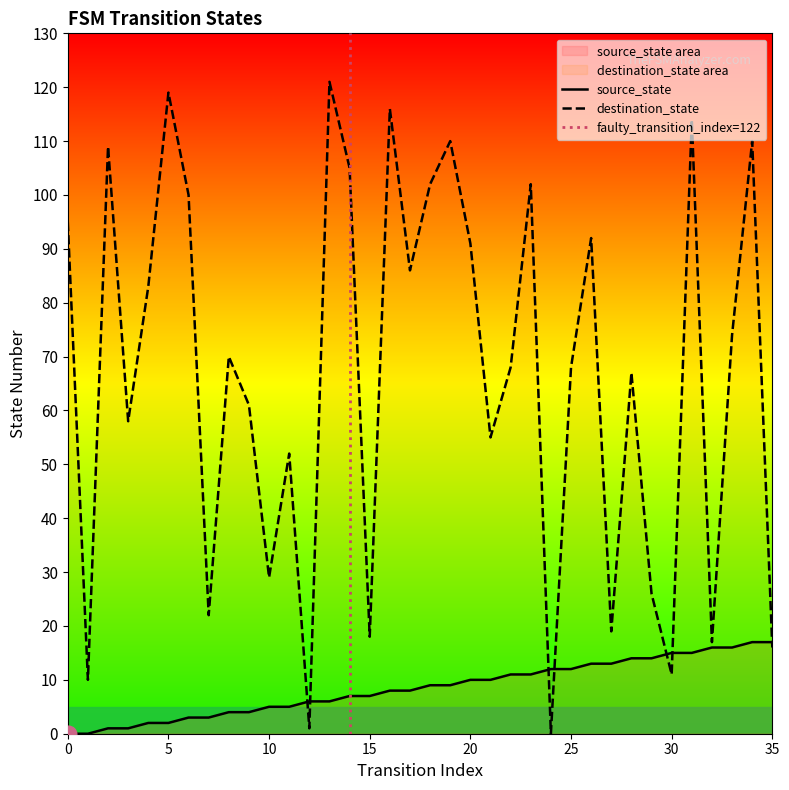

At which category is the sum across all series the highest?

31